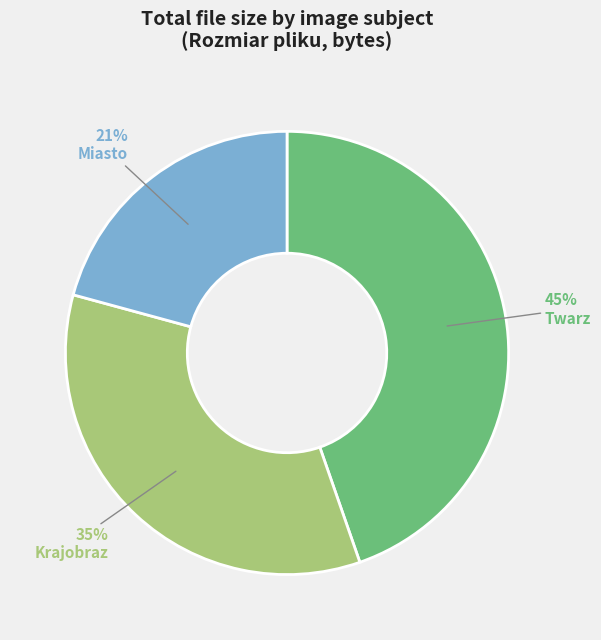

Which has a higher value, Krajobraz or Twarz?

Twarz